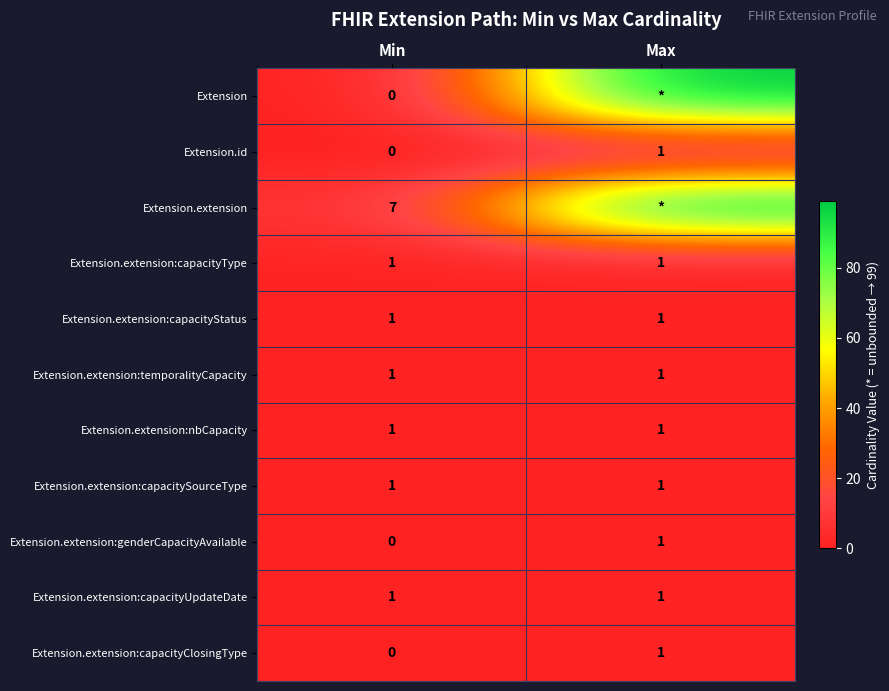

What is the maximum value shown in the chart?

99